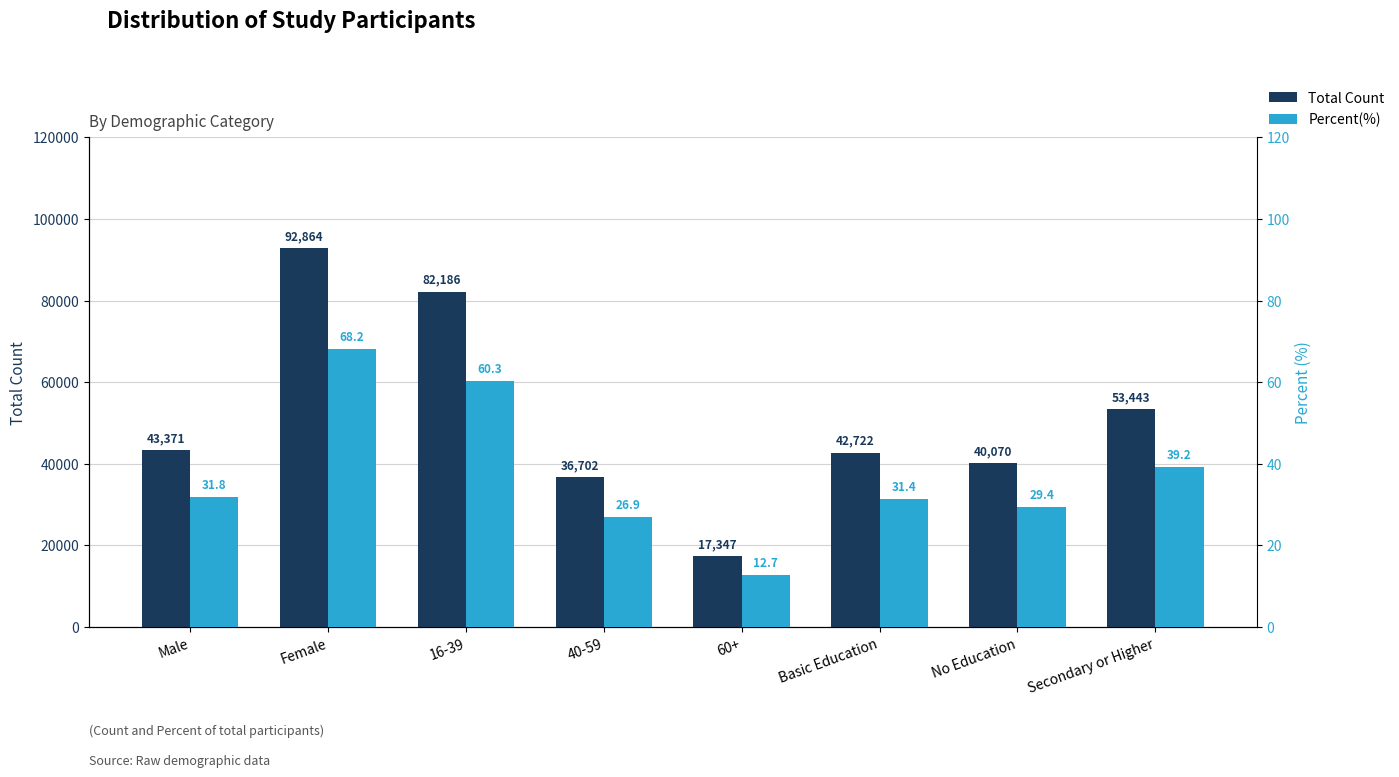

Which series has the widest spread of values?

Total Count